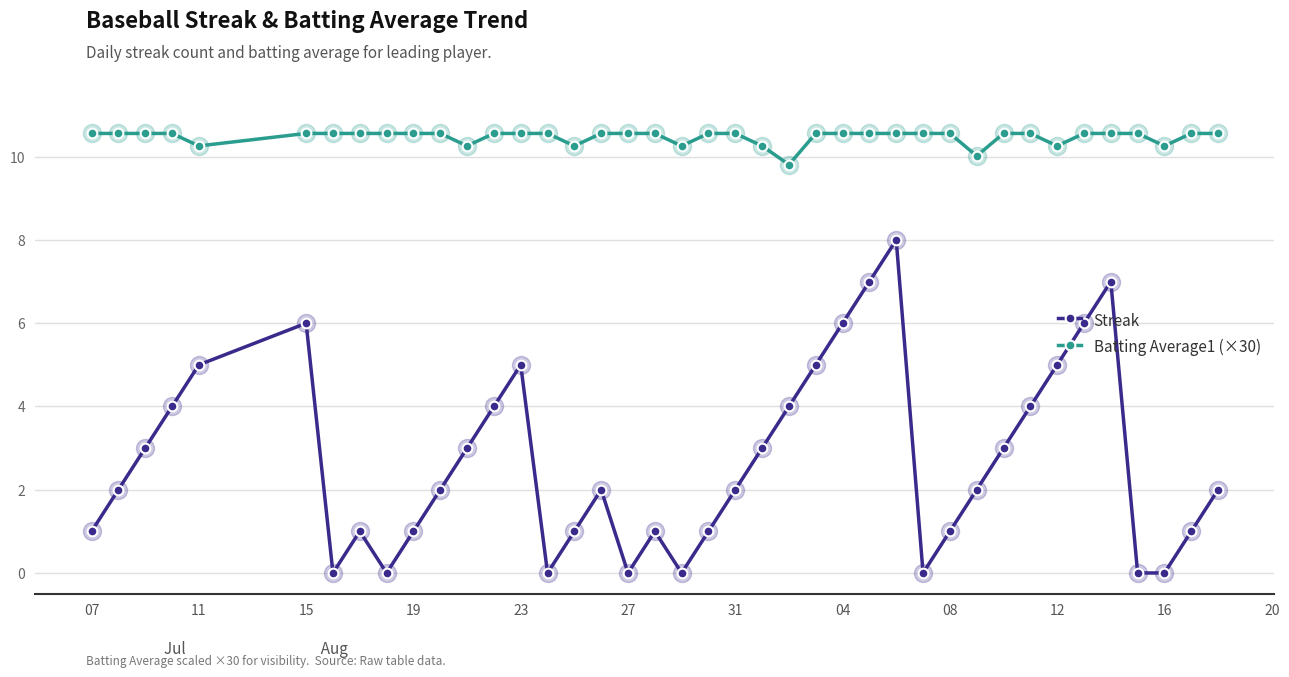

What is the difference between the maximum and minimum values in the Streak series?

8.0